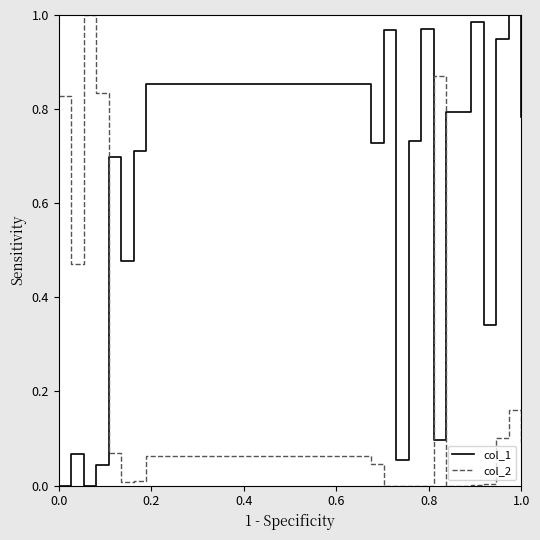

List the series in order of their overall mean, highest first.

col_1, col_2